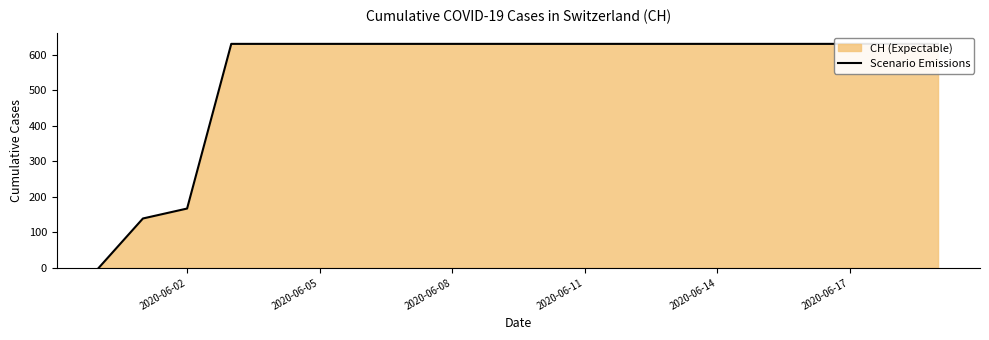

What is the value of the 11th point from the left?

631